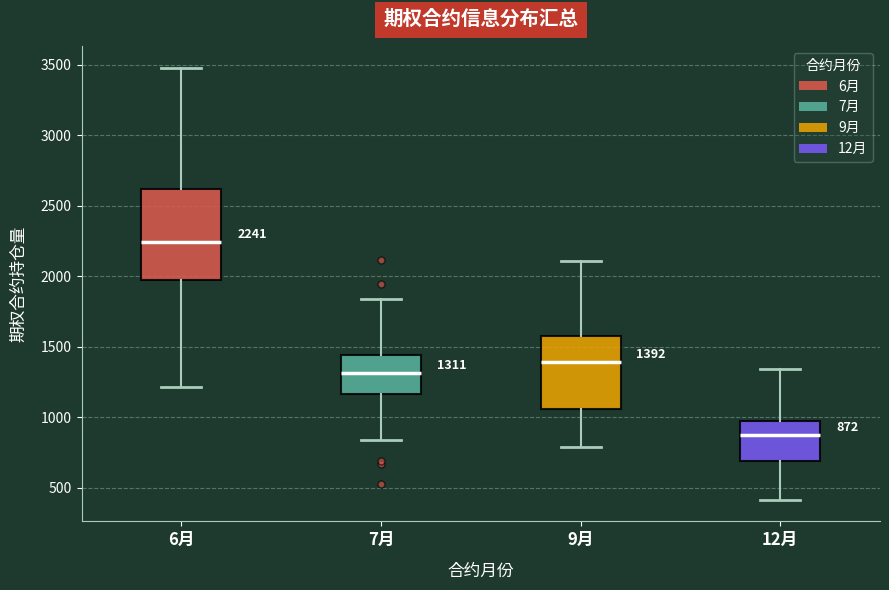

Comparing the boxes themselves (not the whiskers), which one is the tallest?

6月